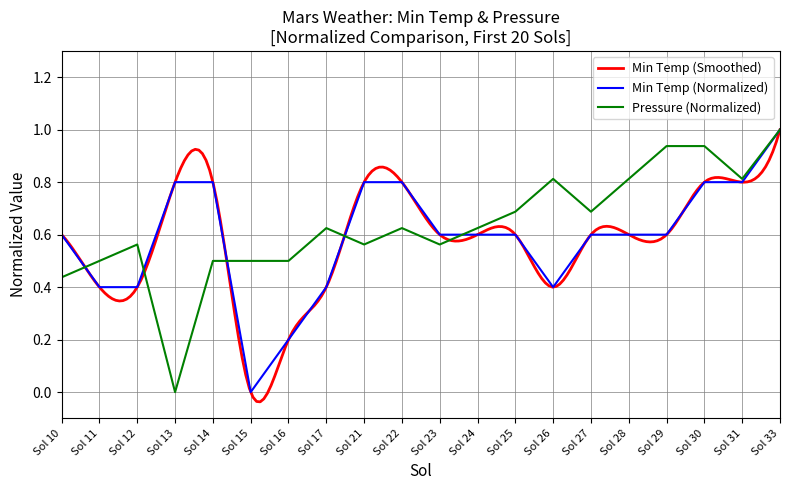

What is the spread (max minus min) of values at Sol 14?

0.3